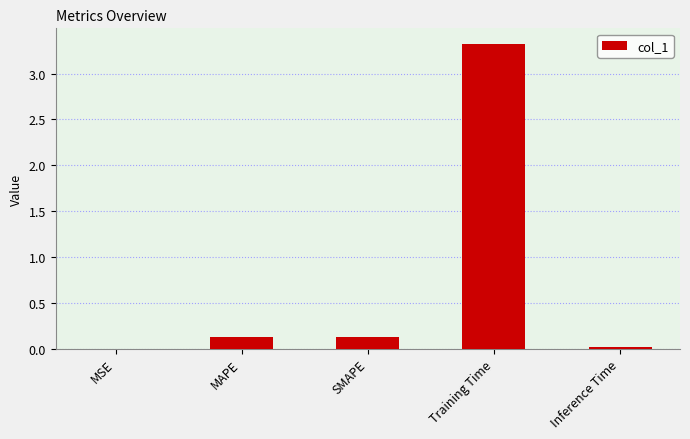

Are the bars horizontal?

No